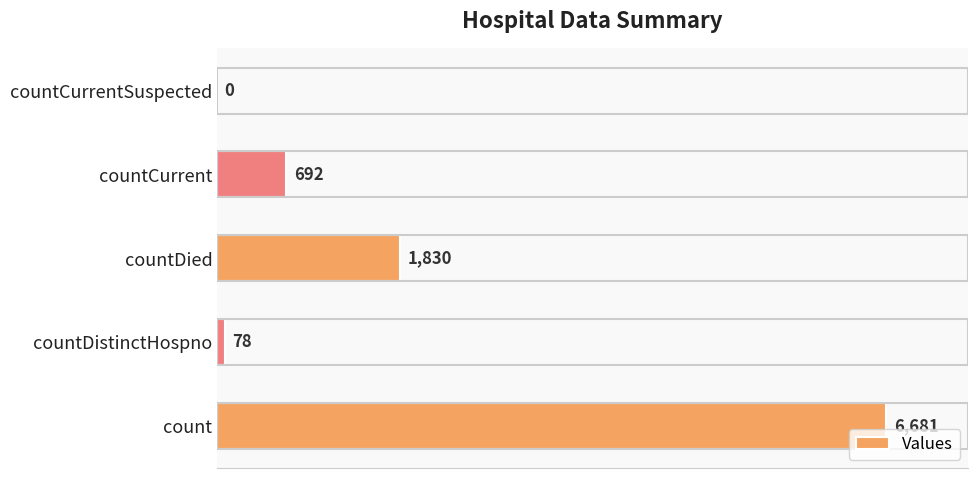

How many values are above zero?

4